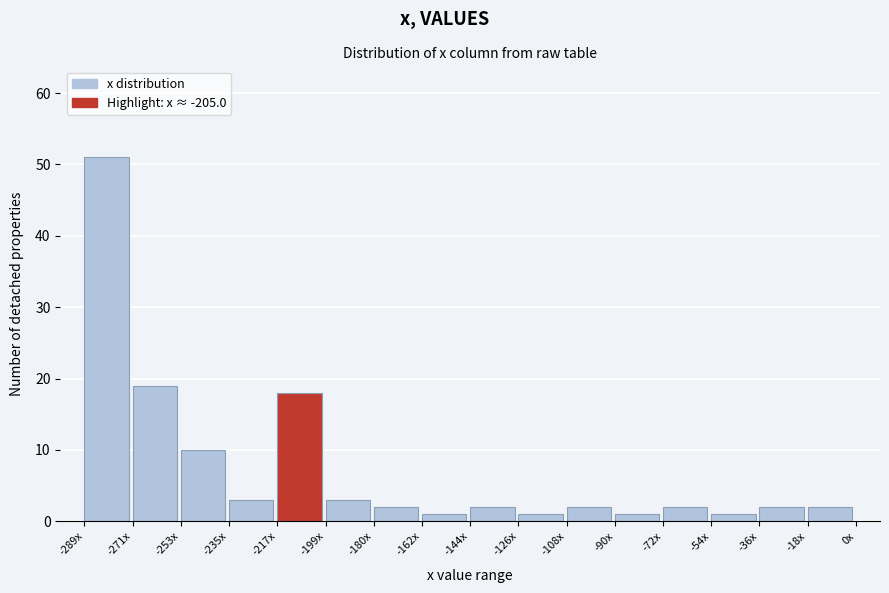

Reading left to right, extract all data points from this chart.

51	19	10	3	18	3	2	1	2	1	2	1	2	1	2	2